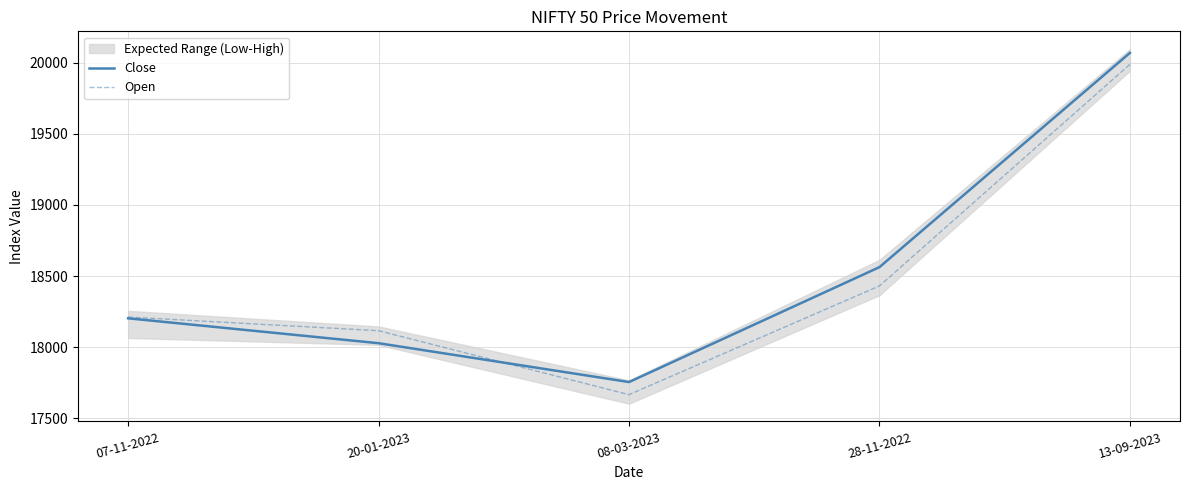

After their last crossing, which series has the higher values: Close or Open?

Close